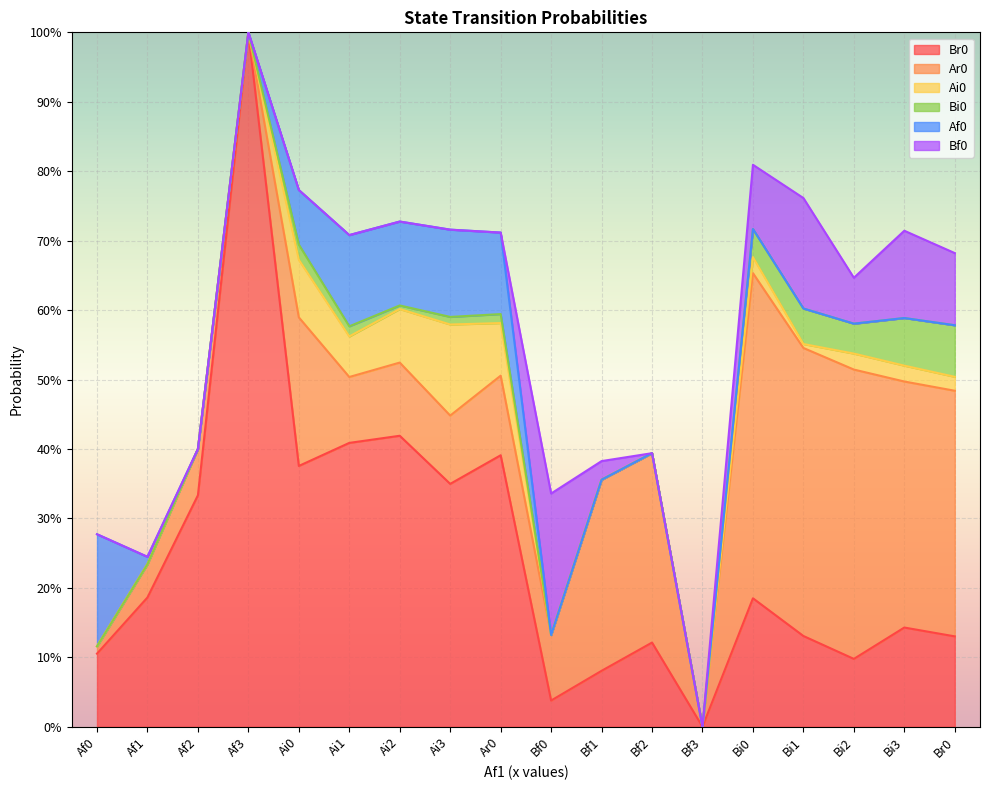

List the labels in order of Bi0 value, smallest first.

Af0, Af1, Af2, Af3, Bf0, Bf1, Bf2, Bf3, Ai2, Ai3, Ar0, Ai1, Ai0, Bi0, Bi2, Bi1, Bi3, Br0